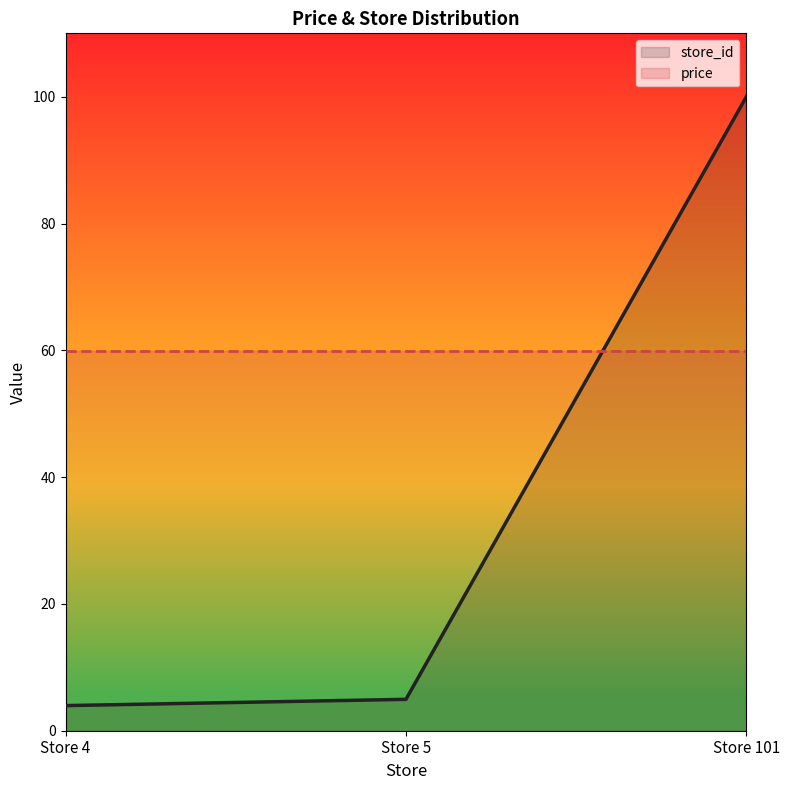

What is the value of the price point at the 2nd from the left?

59.9